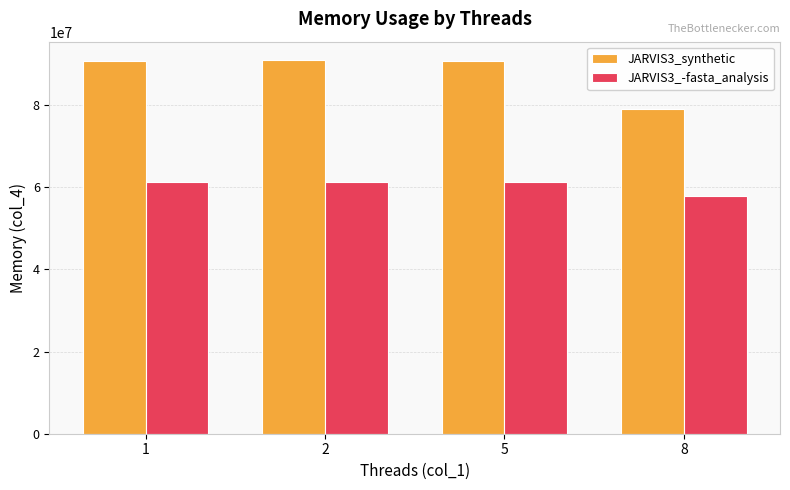

Rank the series by their maximum value, from highest to lowest.

JARVIS3_synthetic, JARVIS3_-fasta_analysis